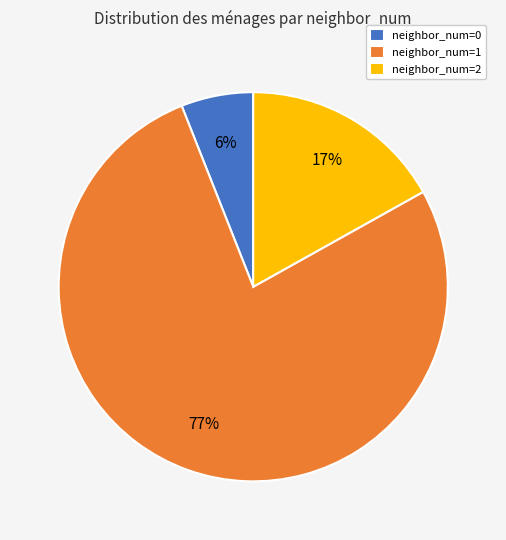

Which has a higher value, neighbor_num=2 or neighbor_num=0?

neighbor_num=2